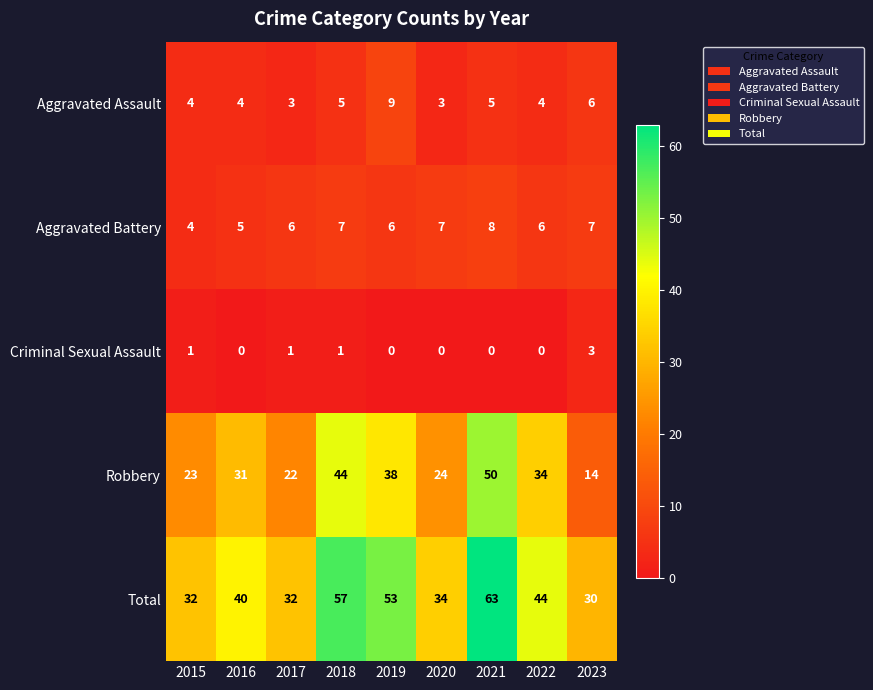

The value of Aggravated Assault at 2018 is 5. True or false?

True